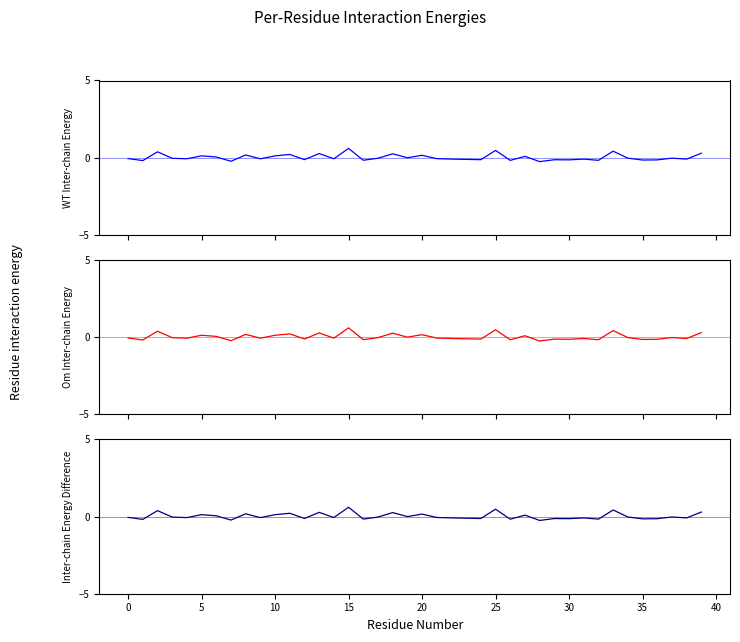

The chart shows a value of 0.4 at 33. True or false?

True